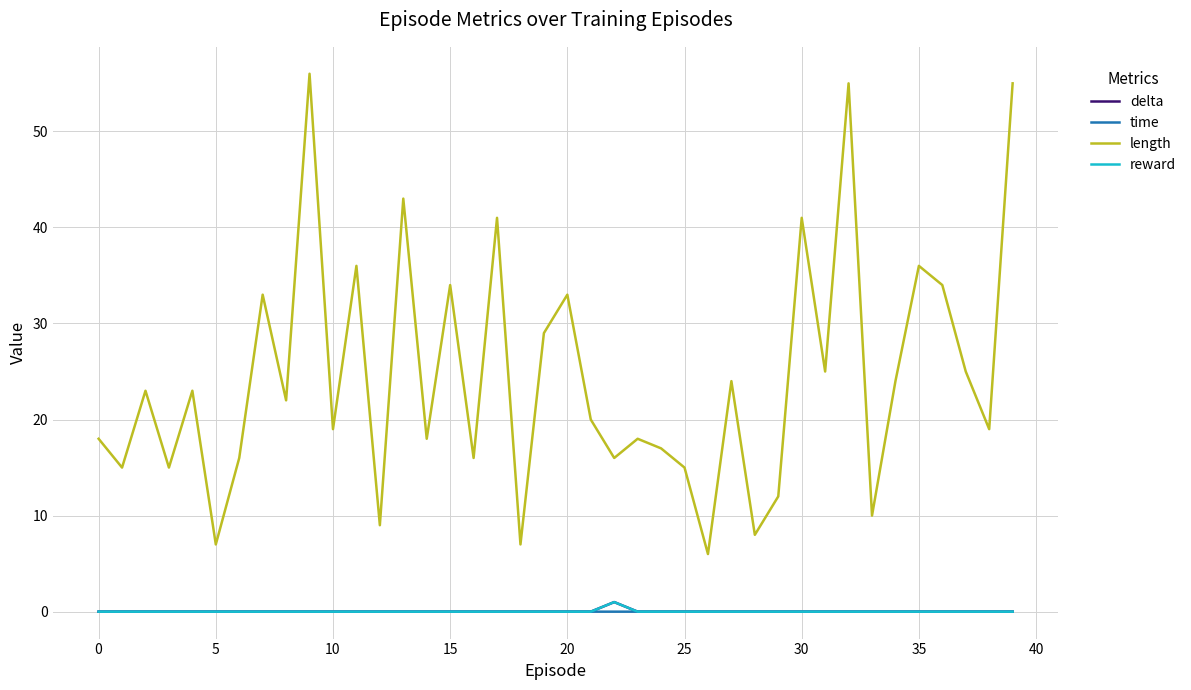

What is the minimum value for length?

6.0